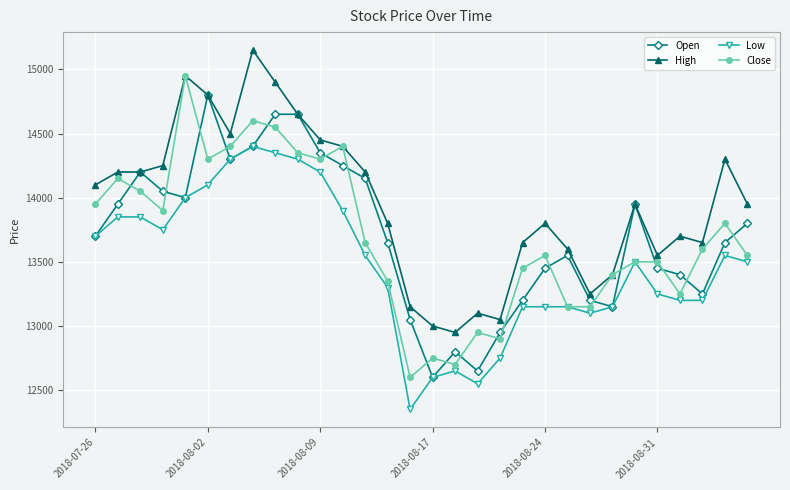

What is the value of the High point at the 24th from the left?

13400